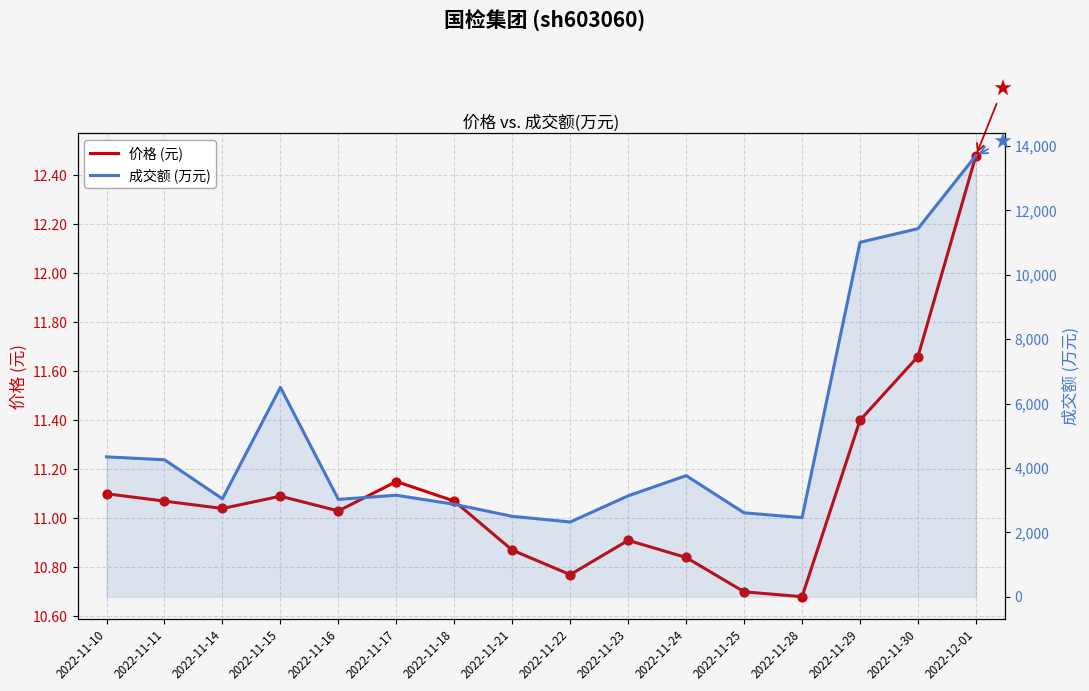

Which series contains the lowest Y value?

价格 (元)